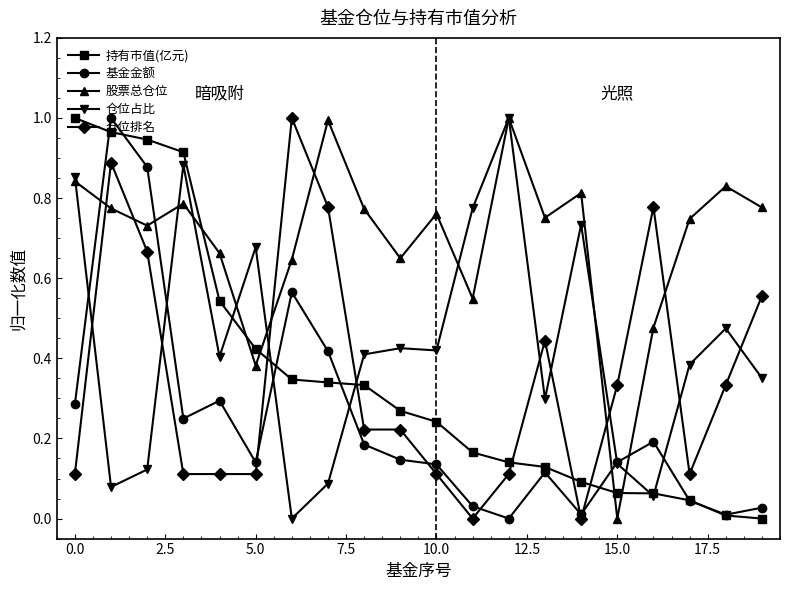

How many interior local valleys does the 股票总仓位 series have?

6